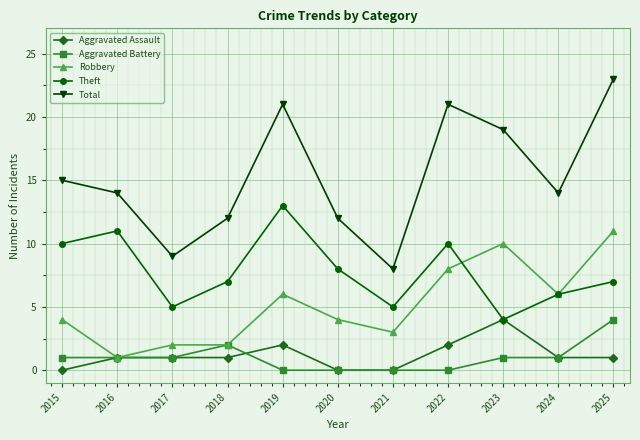

How many lines are shown in the chart?

5